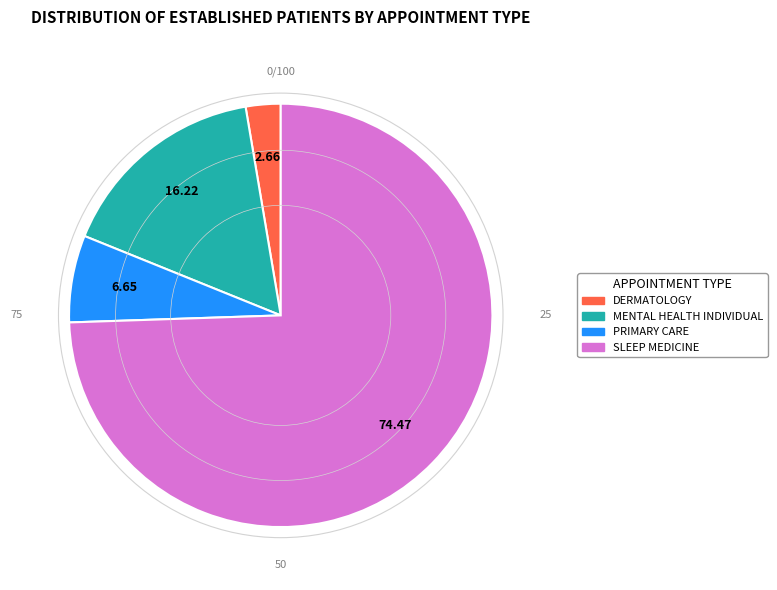

Which category accounts for the majority?

SLEEP MEDICINE